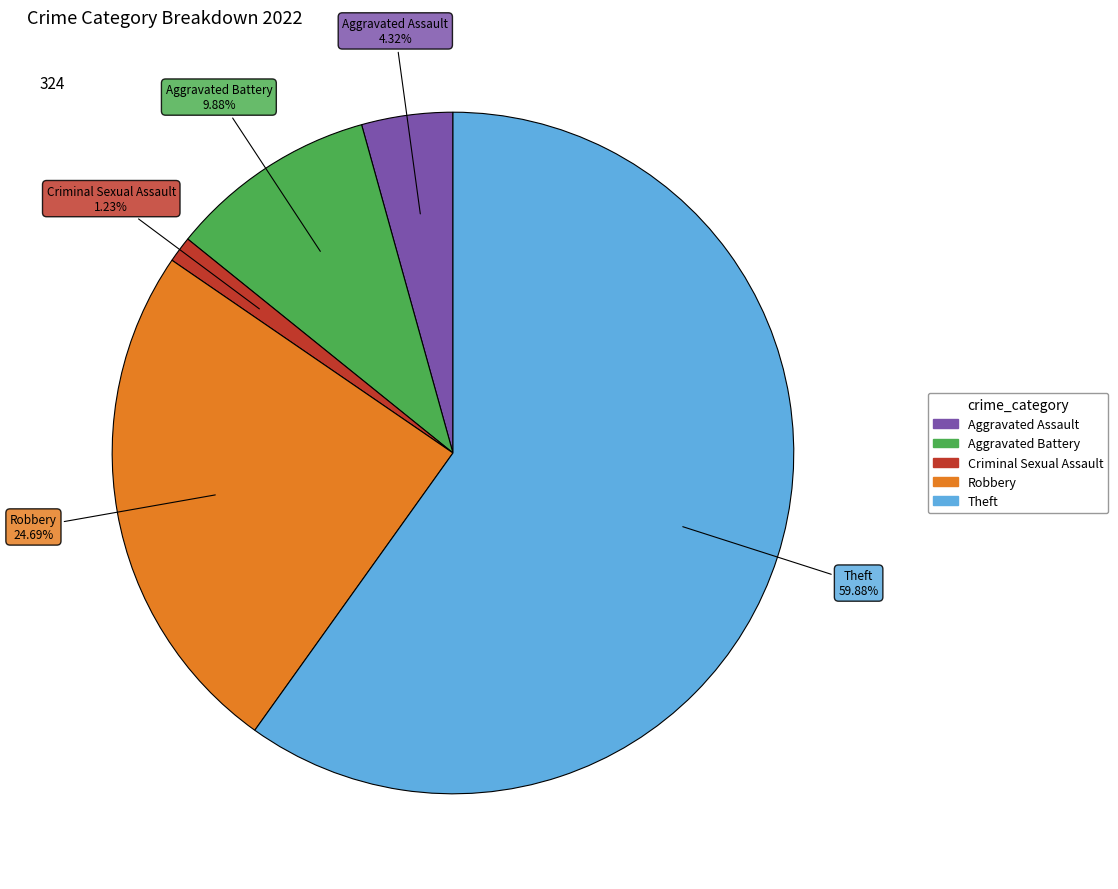

Which slice is the smallest?

Criminal Sexual Assault